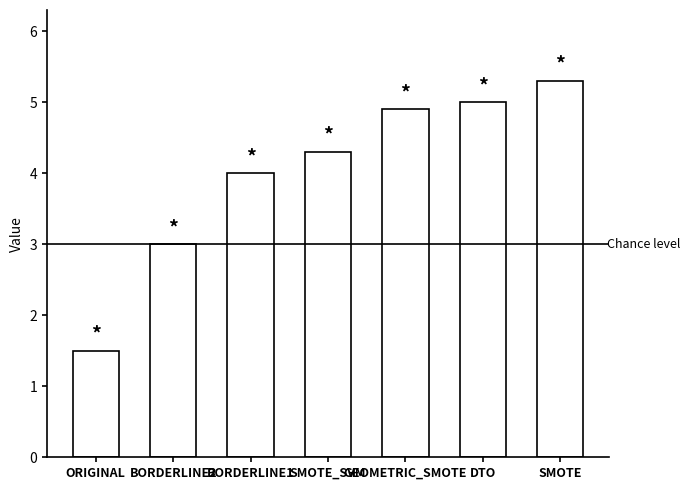

The value at GEOMETRIC_SMOTE is 4.9. True or false?

True